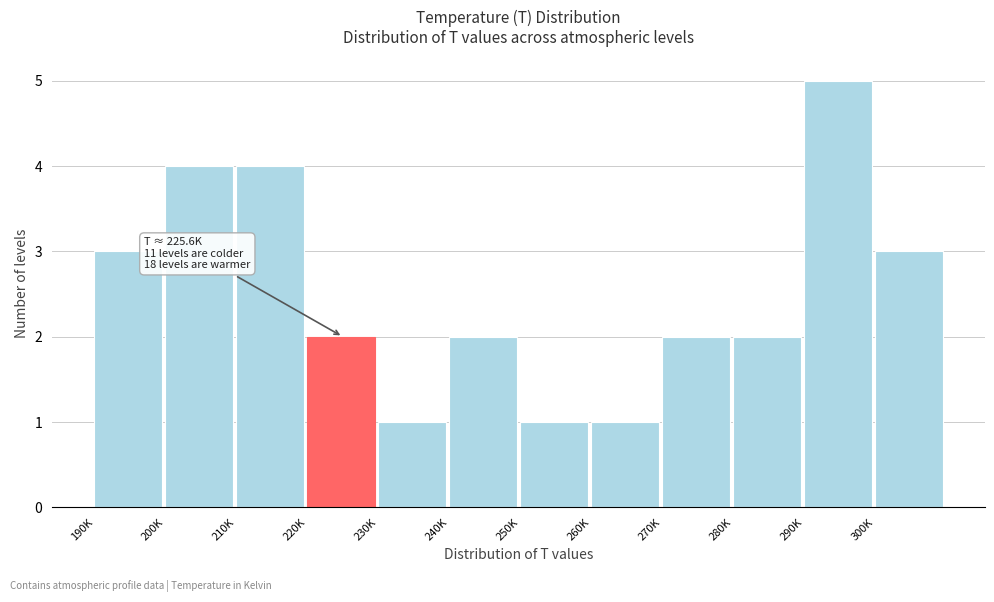

Reading left to right, what are all the values shown in this chart?

3	4	4	2	1	2	1	1	2	2	5	3